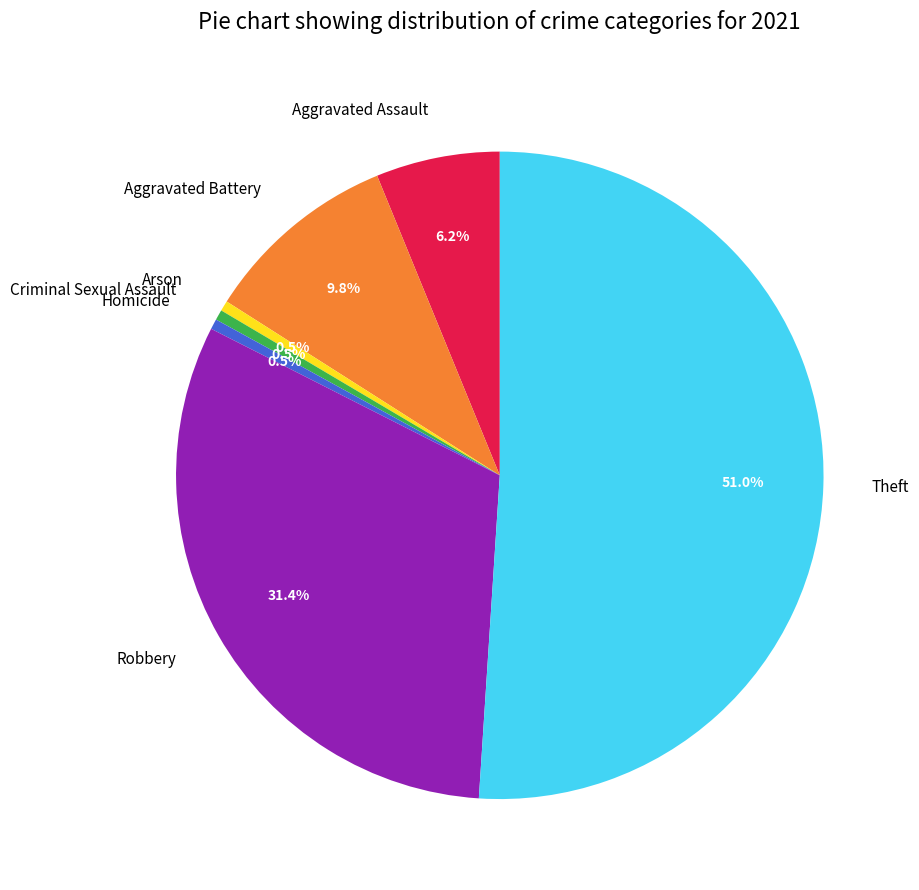

What is the largest slice in the pie chart?

Theft